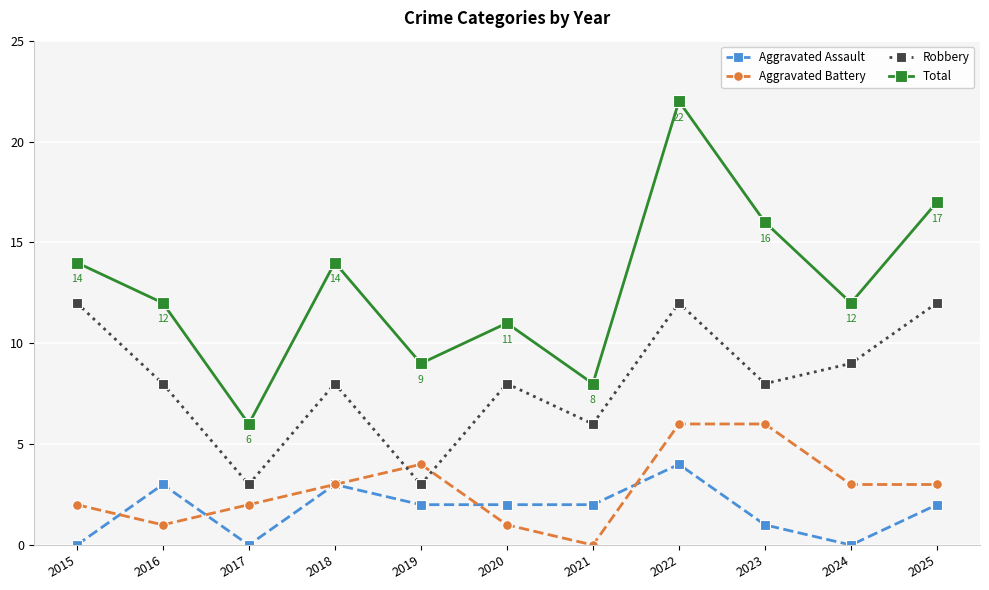

Reading left to right, extract all data points from this chart.

Aggravated Assault: 0	3	0	3	2	2	2	4	1	0	2
Aggravated Battery: 2	1	2	3	4	1	0	6	6	3	3
Robbery: 12	8	3	8	3	8	6	12	8	9	12
Total: 14	12	6	14	9	11	8	22	16	12	17